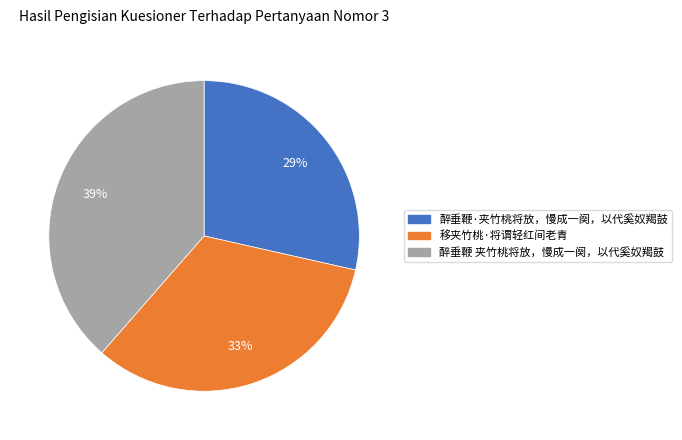

Does 醉垂鞭·夹竹桃将放，慢成一阕，以代奚奴羯鼓 represent more than half of the total?

No